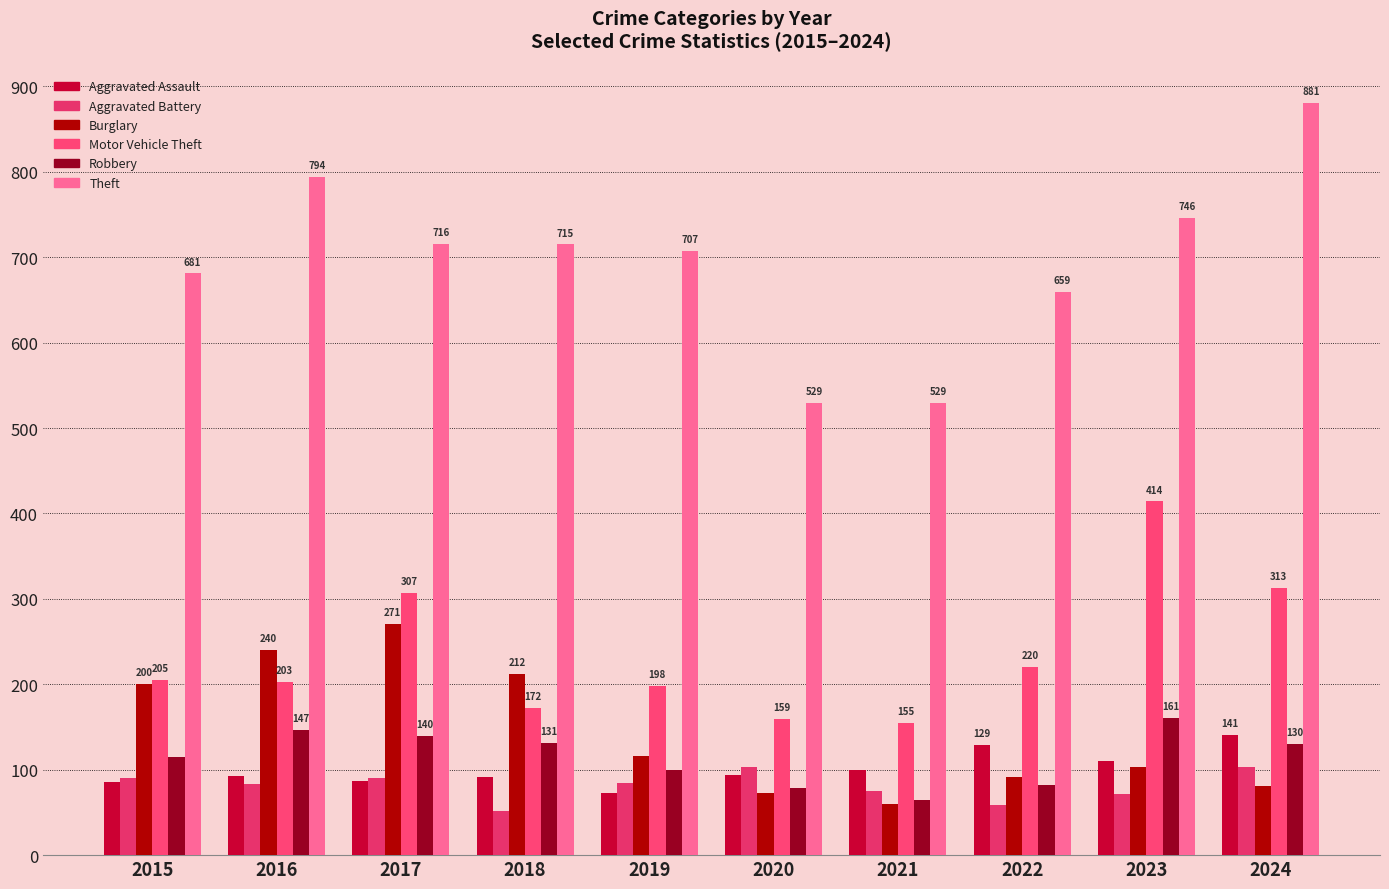

Is the value of Robbery at 2019 greater than the value of Theft at 2021?

No